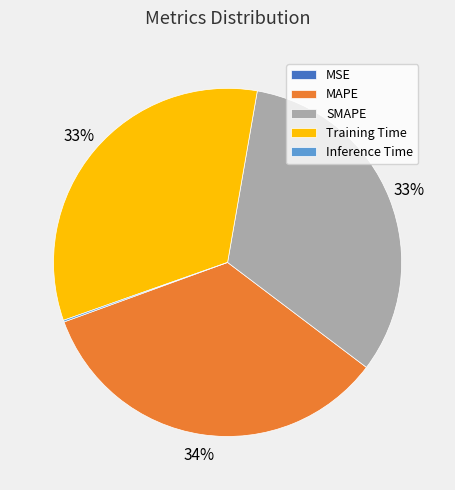

True or false: Training Time accounts for 33% of the total.

True